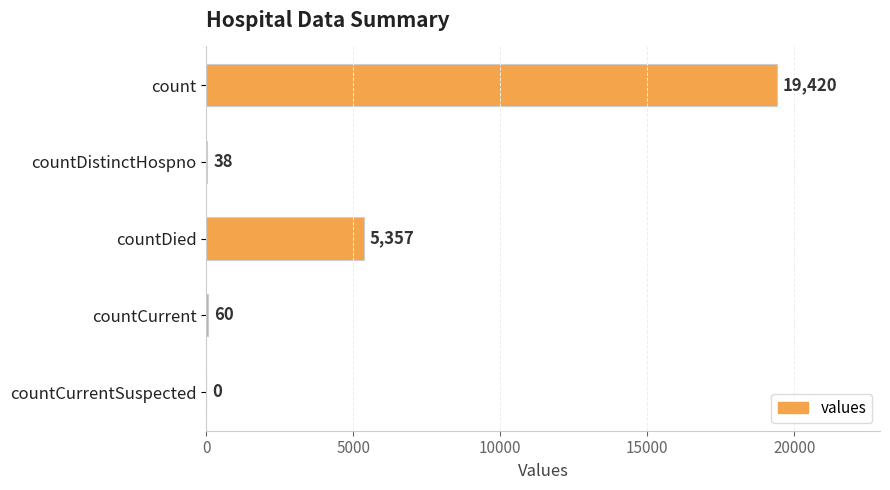

Reading bottom to top, extract all data points from this chart.

countCurrentSuspected=0	countCurrent=60	countDied=5357	countDistinctHospno=38	count=19420